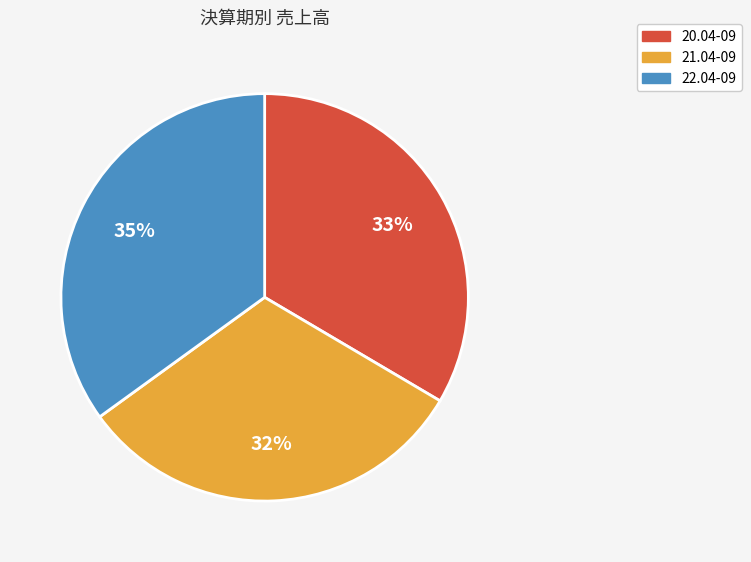

True or false: 21.04-09 accounts for 22% of the total.

False